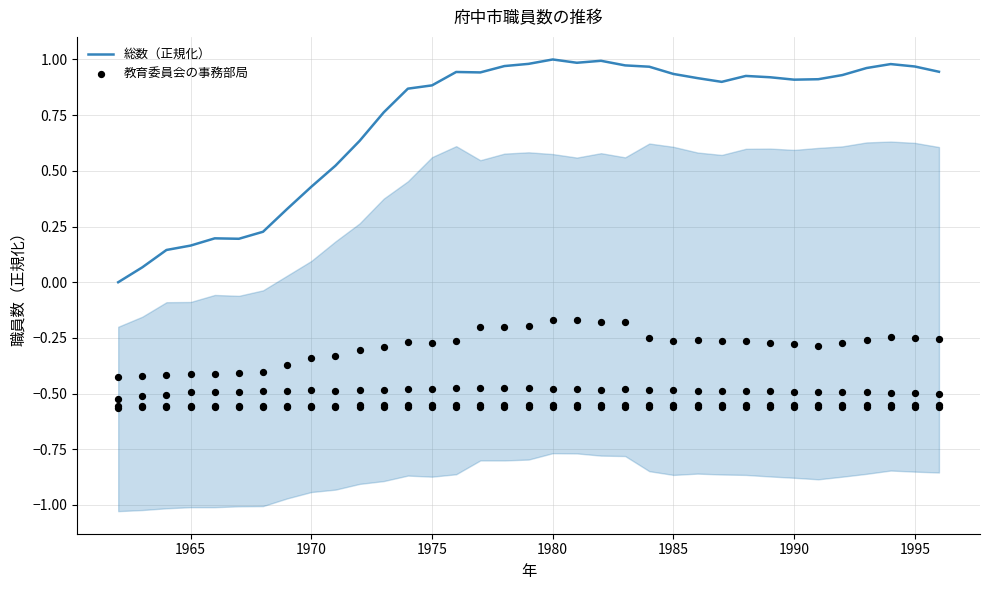

At how many categories does at least one series exceed 0?

34